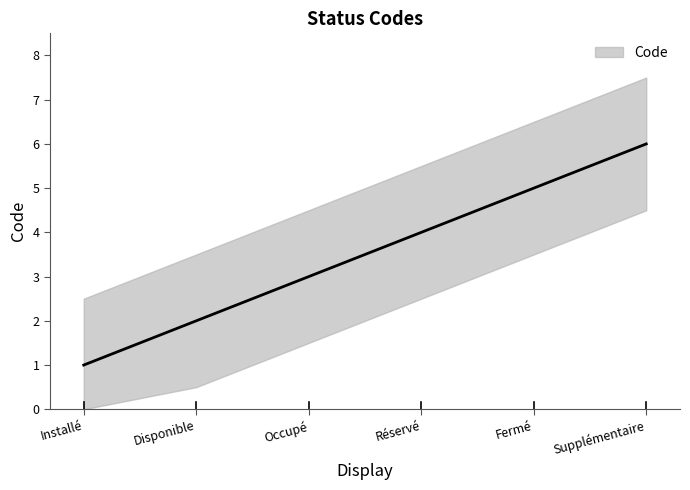

How many values are below 4?

3